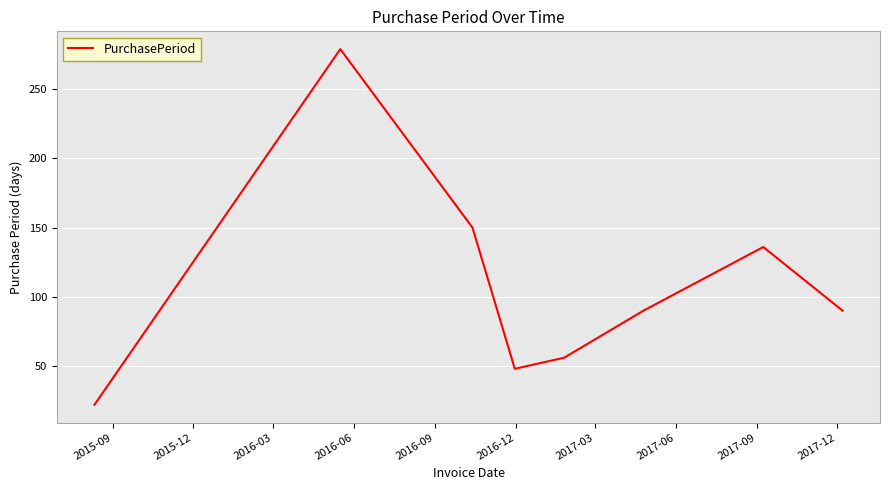

What is the minimum value shown in the chart?

22